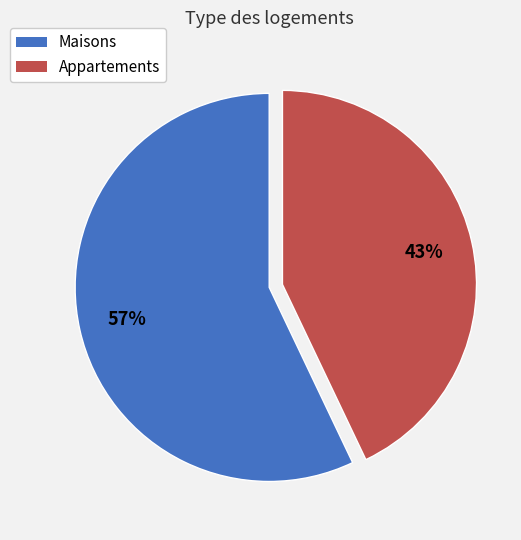

Do Appartements and Maisons together represent more than half of the pie?

Yes